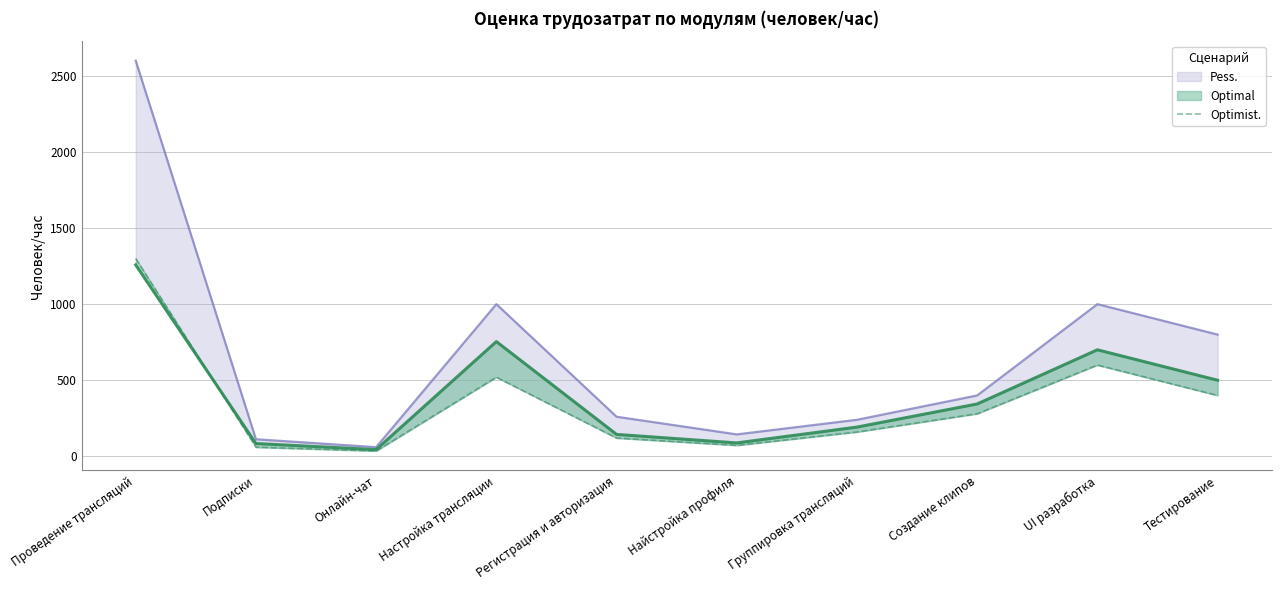

What is the label of the 5th point from the right?

Найстройка профиля